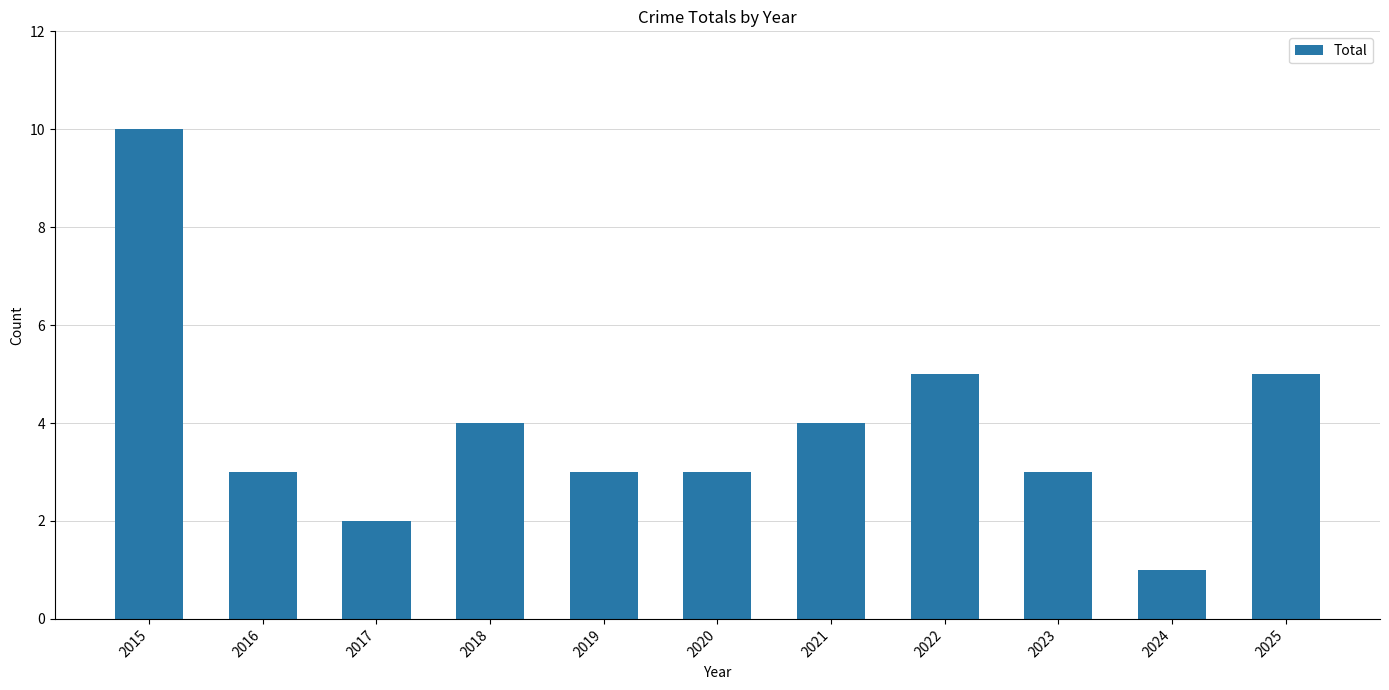

What is the ratio of the value at 2017 to the value at 2022?

0.4